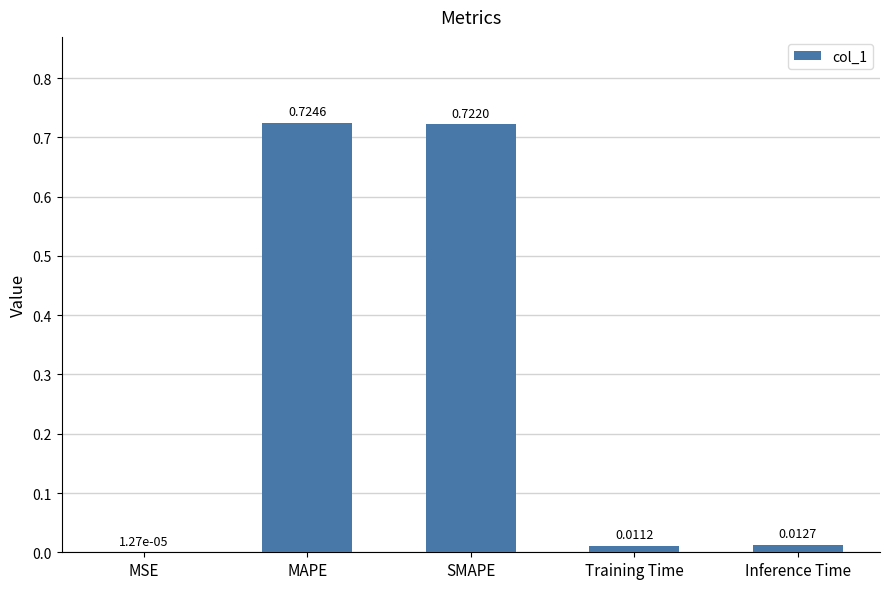

What is the sum of all values?

1.5